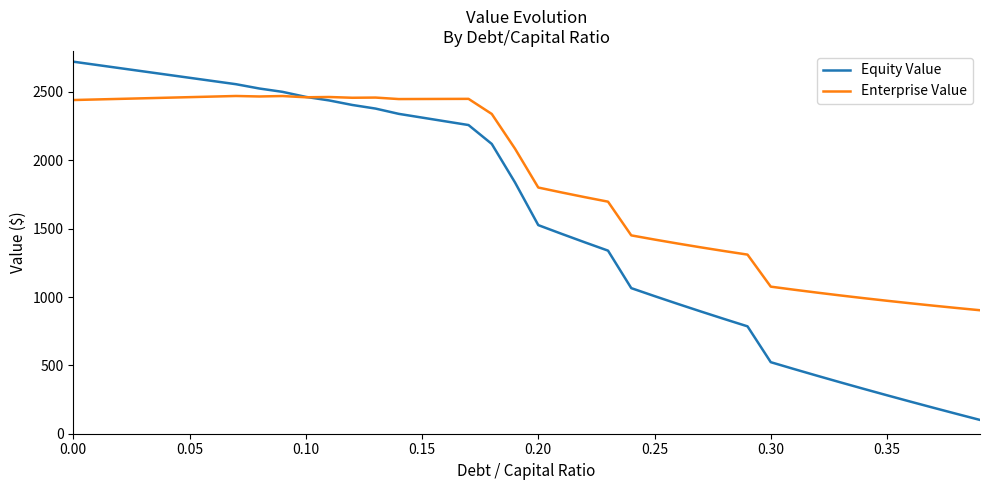

Which series has the largest range (max minus min)?

Equity Value